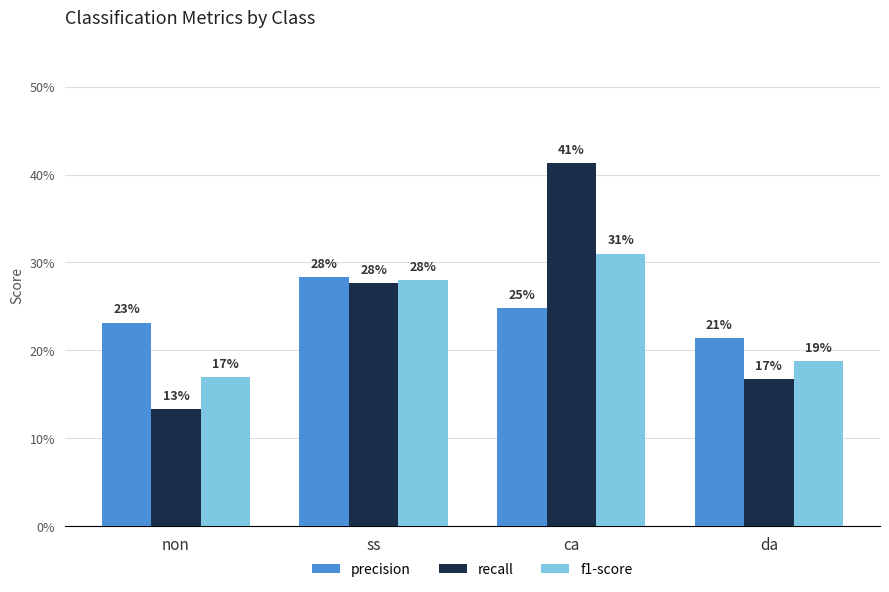

Rank the series at ss from highest to lowest value.

precision, f1-score, recall